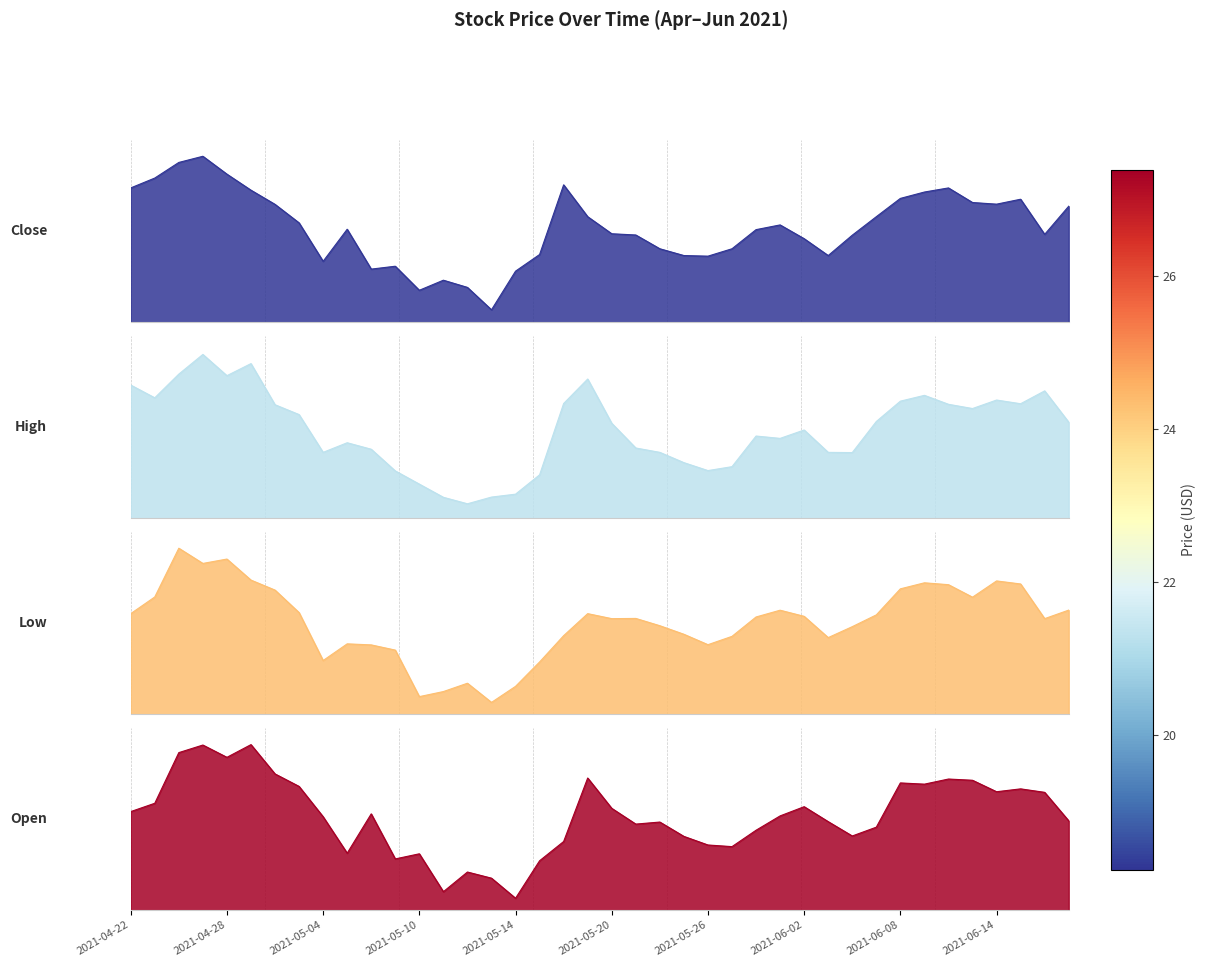

The Close series shows 20.9 at 2021-05-14. True or false?

True